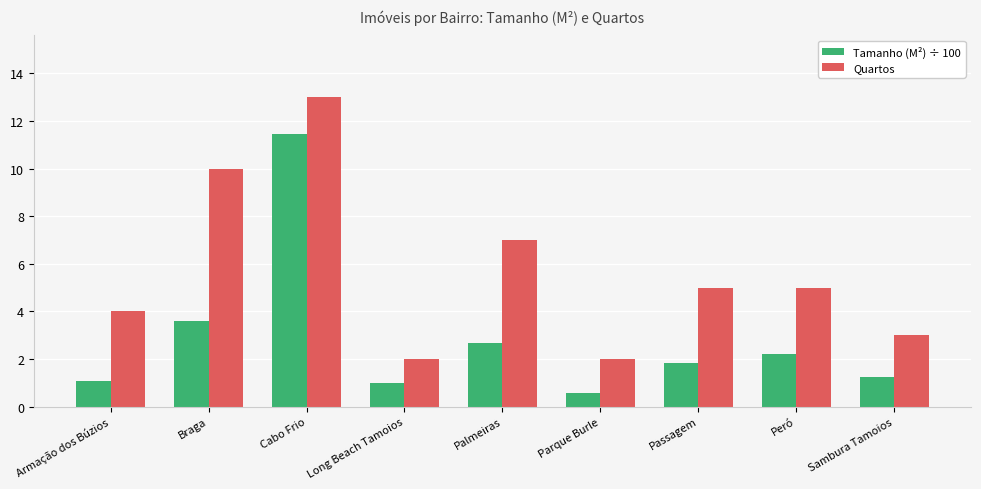

At which category is the sum across all series the highest?

Cabo Frio